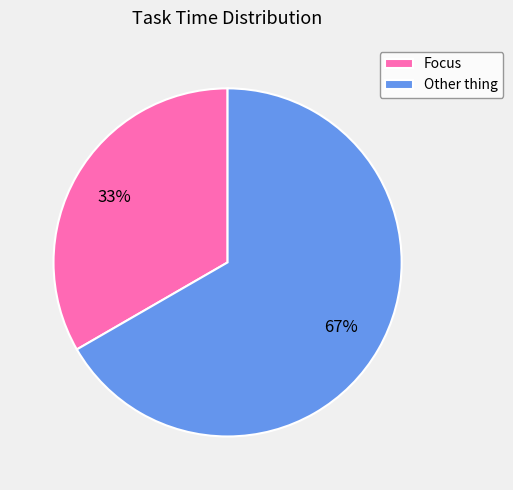

What is the smallest slice in the pie chart?

Focus